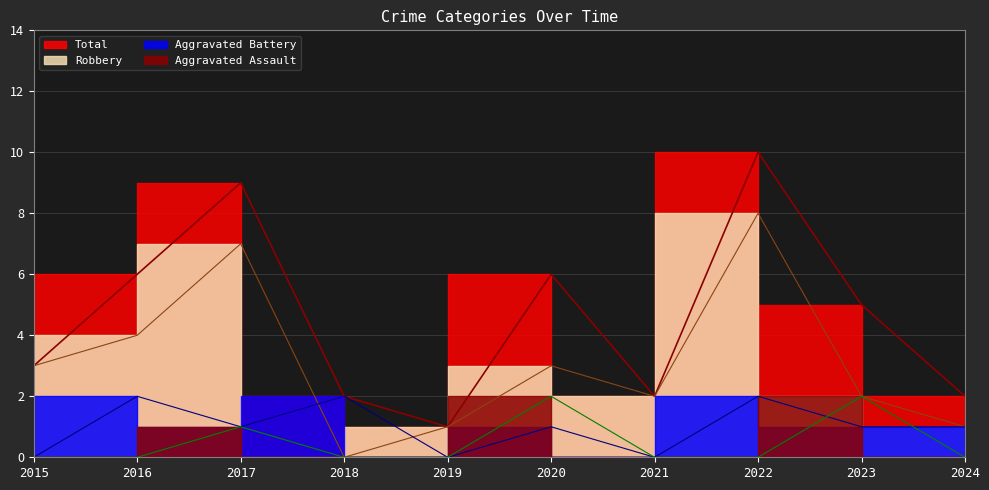

At which label is Robbery closest to 4?

2016